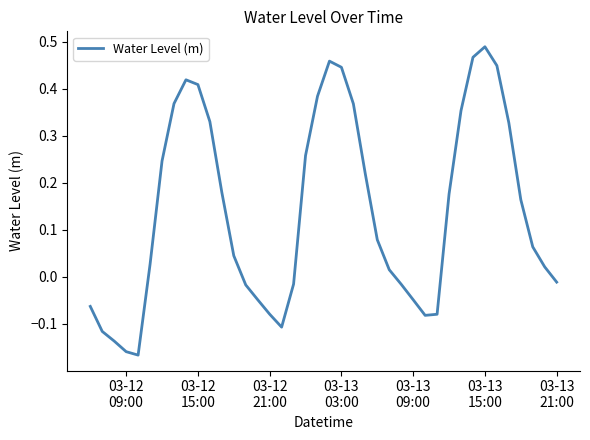

What is the sum of all values?

5.6